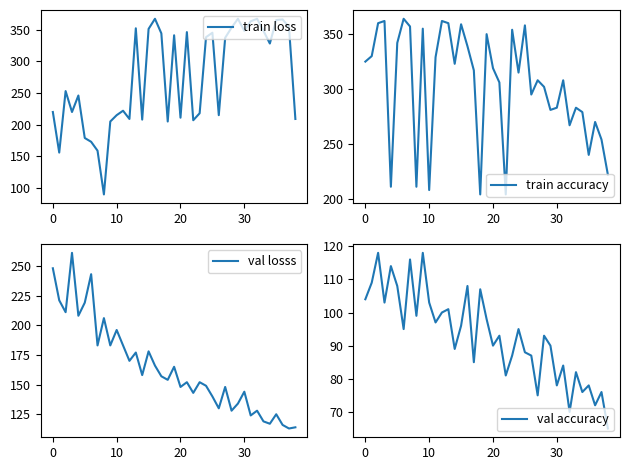

Which series has the largest total across all categories?

train accuracy